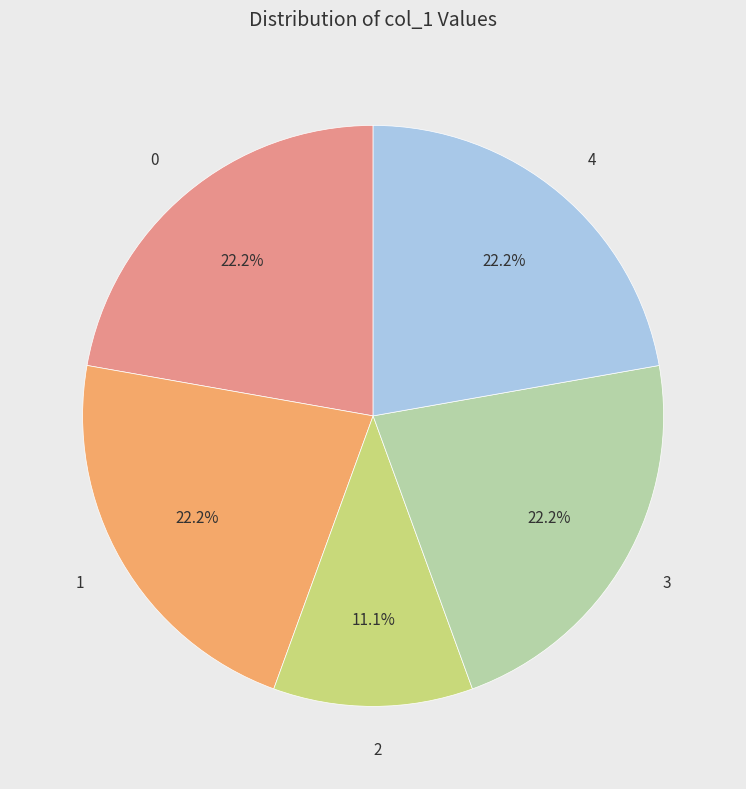

What is the total percentage of 0 and 4?

44.4%